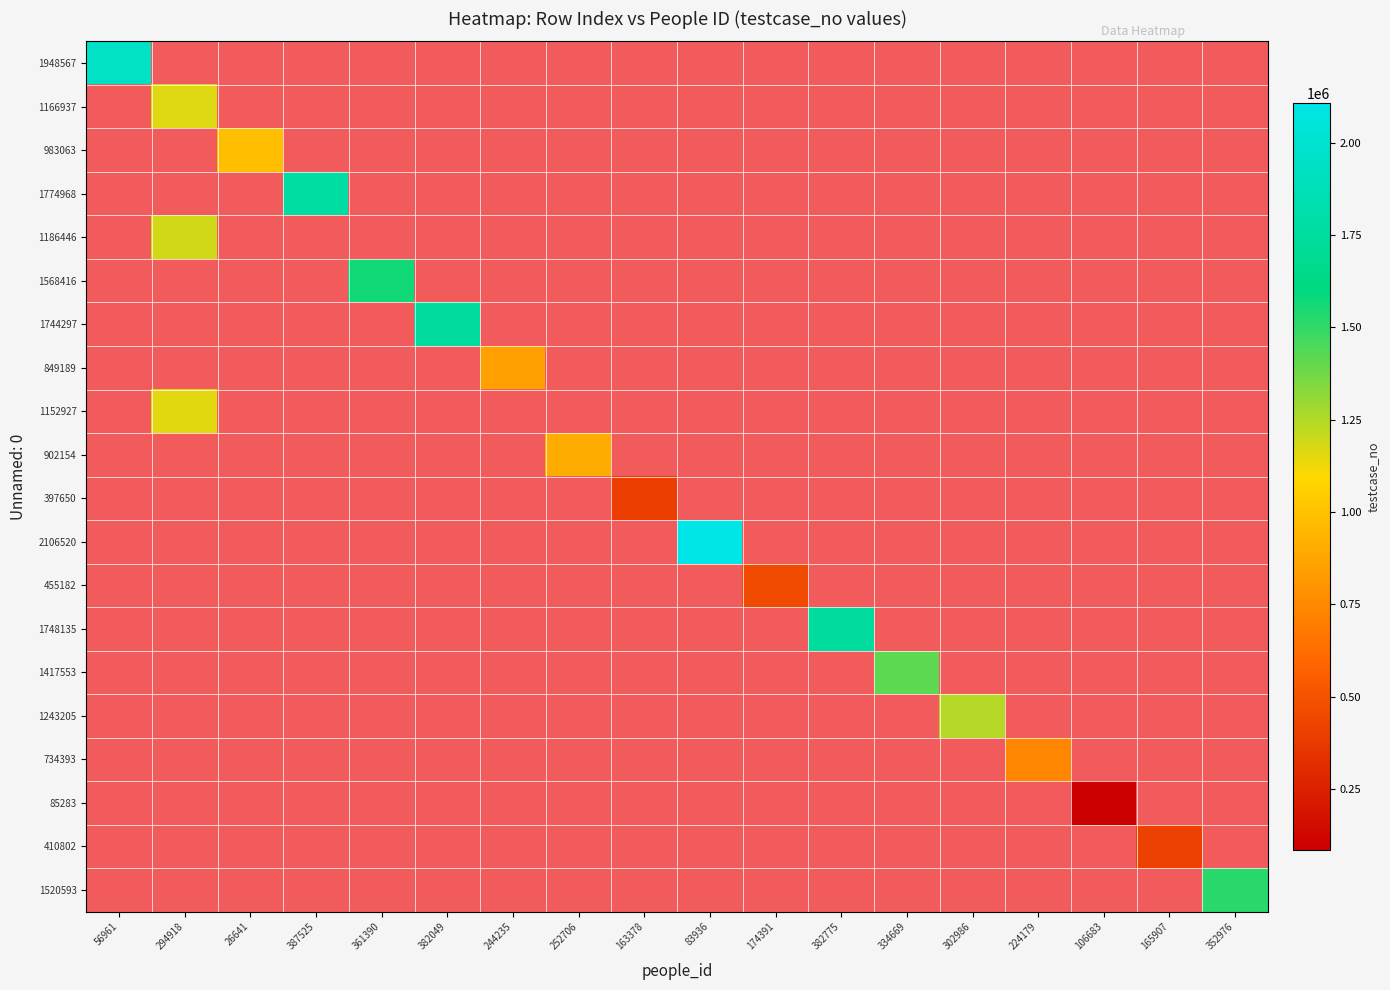

How many categories are shown in the chart?

18